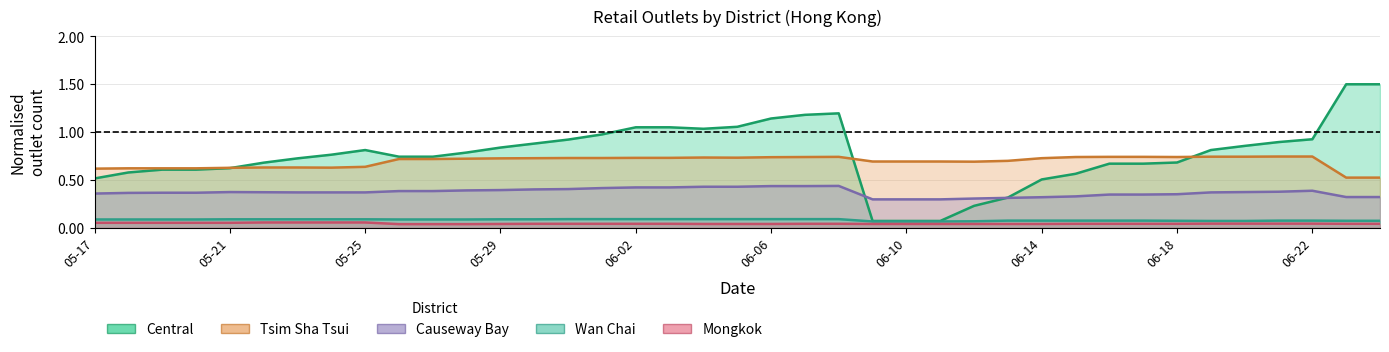

What is the spread (max minus min) of values at 2024-05-31?

0.9